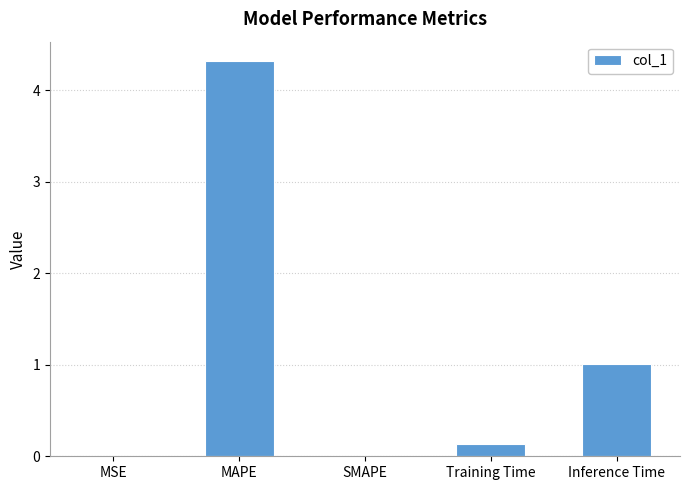

Which label corresponds to the largest value in the chart?

MAPE